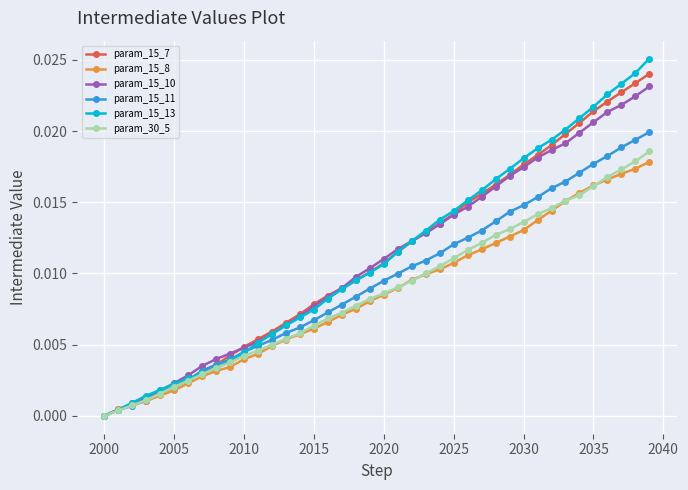

Which series has the widest spread of values?

param_15_13